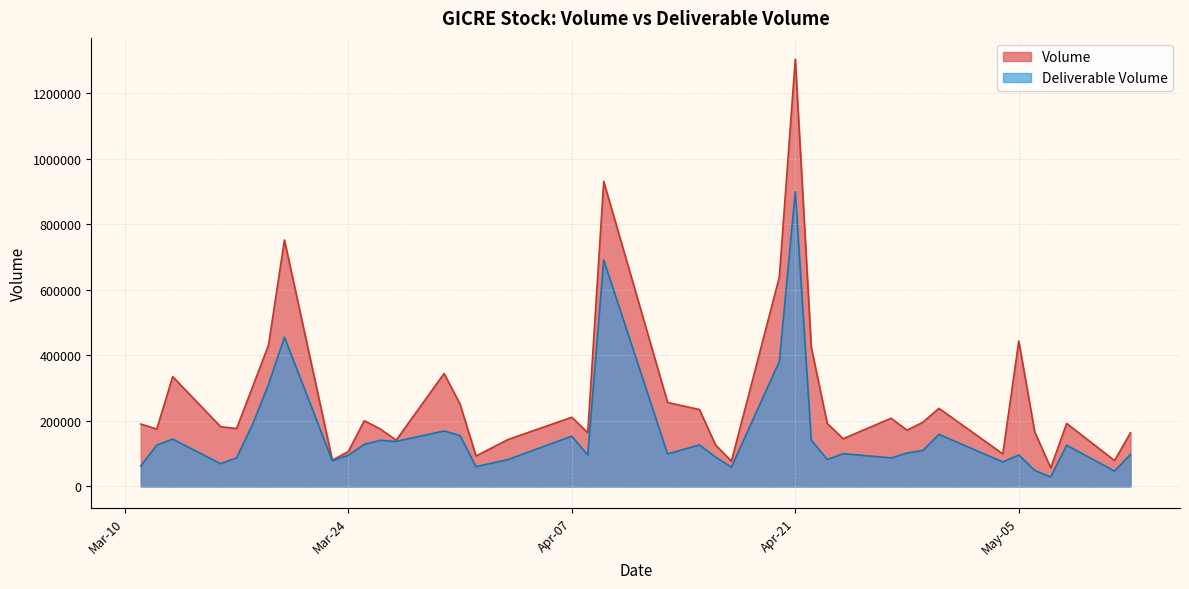

At which category is the sum across all series the highest?

Apr-21